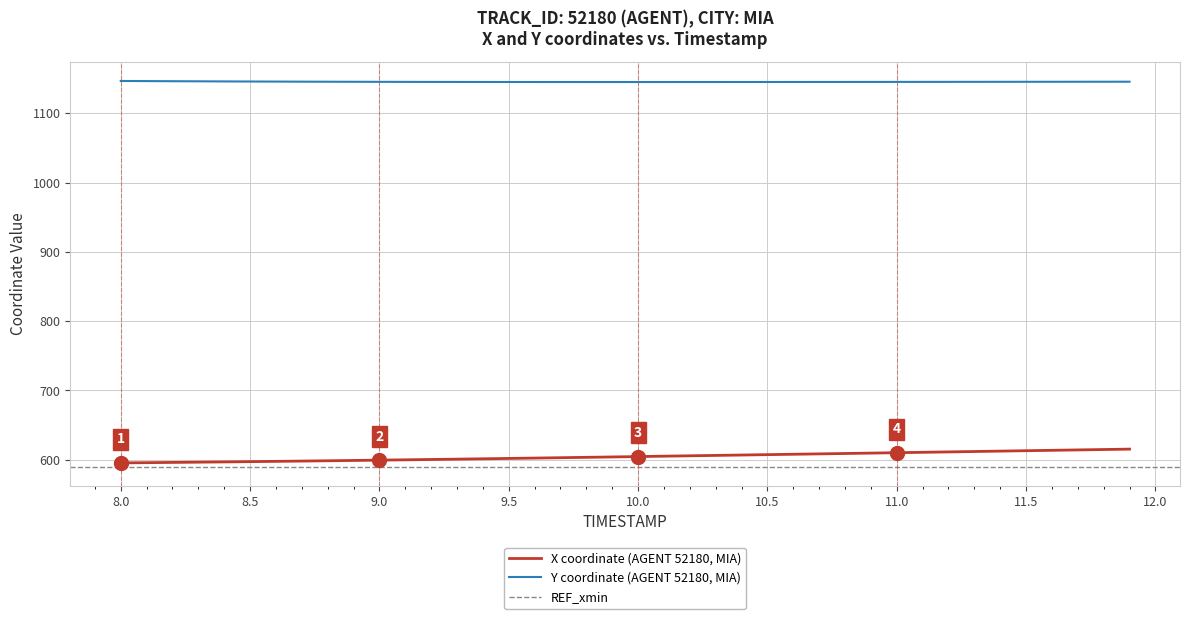

True or false: X has more than 0 interior local peaks.

False